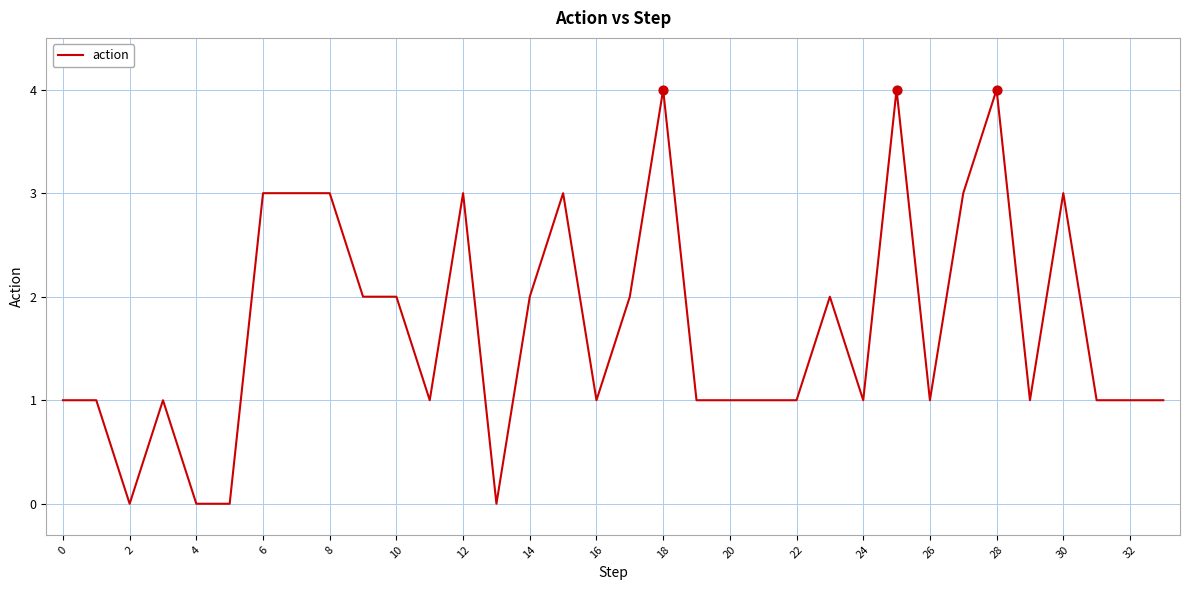

What is the greatest value displayed?

4